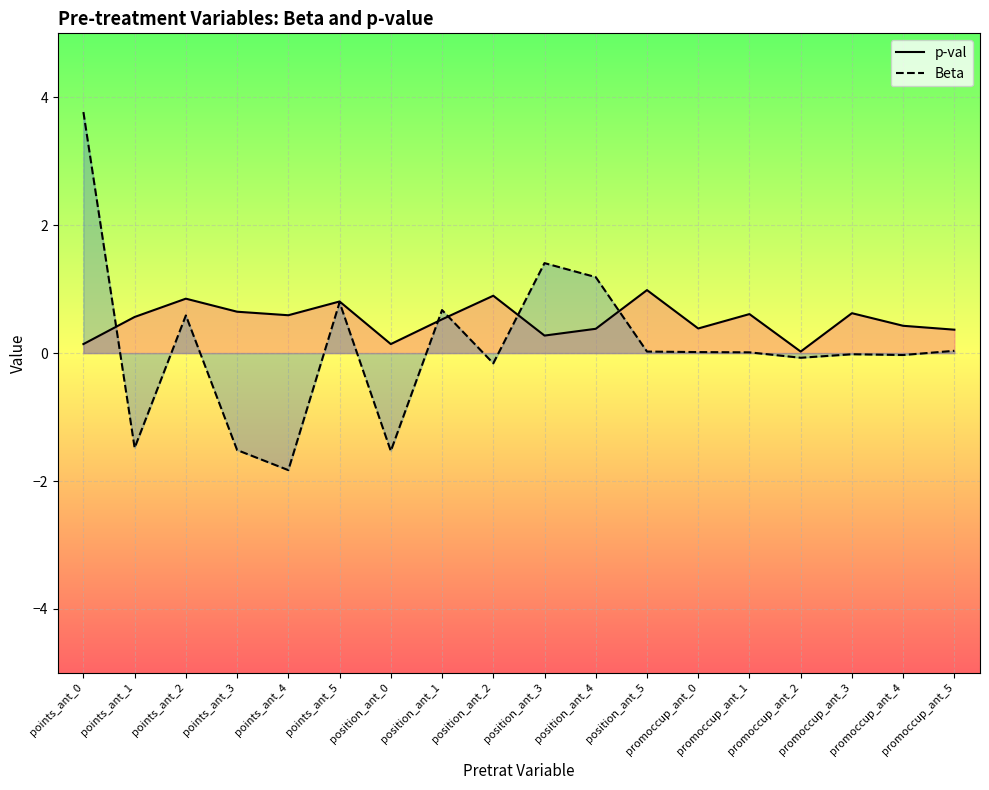

What is the difference between the maximum and minimum values in the Beta series?

5.6